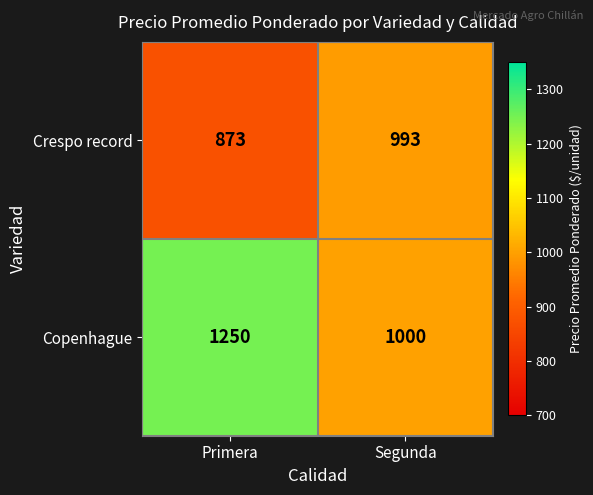

How many series are shown in this chart?

2